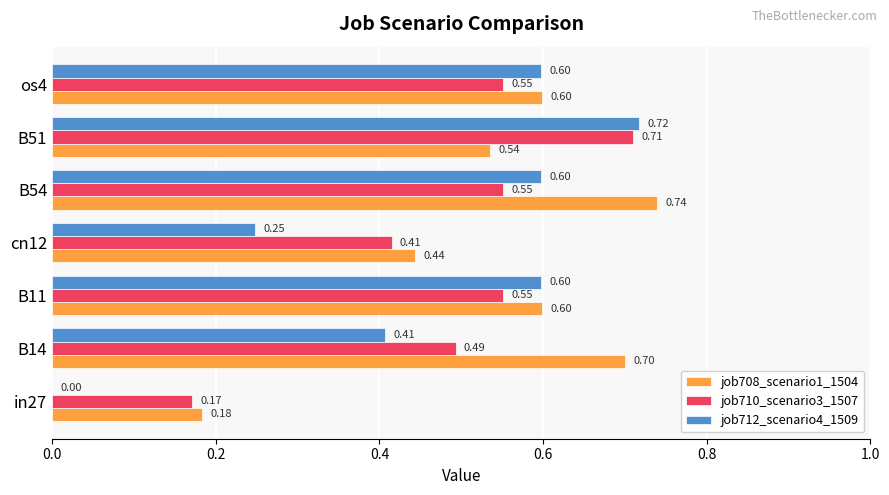

At which category is the sum across all series the highest?

B51